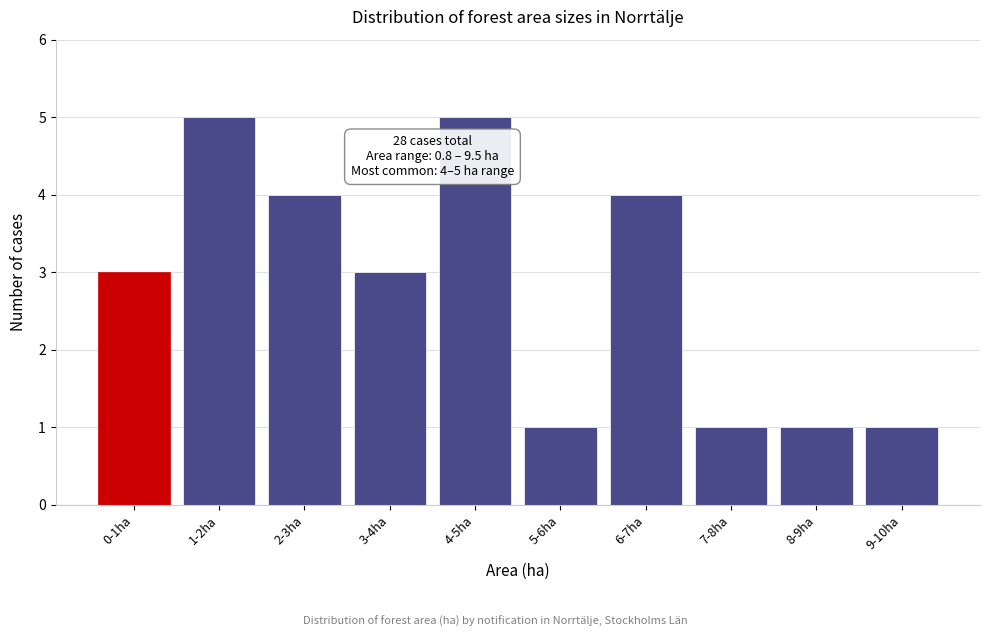

Reading right to left, what are all the values shown in this chart?

1	1	1	4	1	5	3	4	5	3